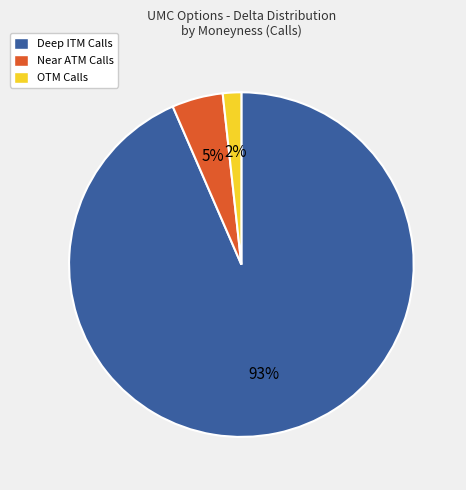

Rank the categories by value from lowest to highest.

OTM Calls, Near ATM Calls, Deep ITM Calls